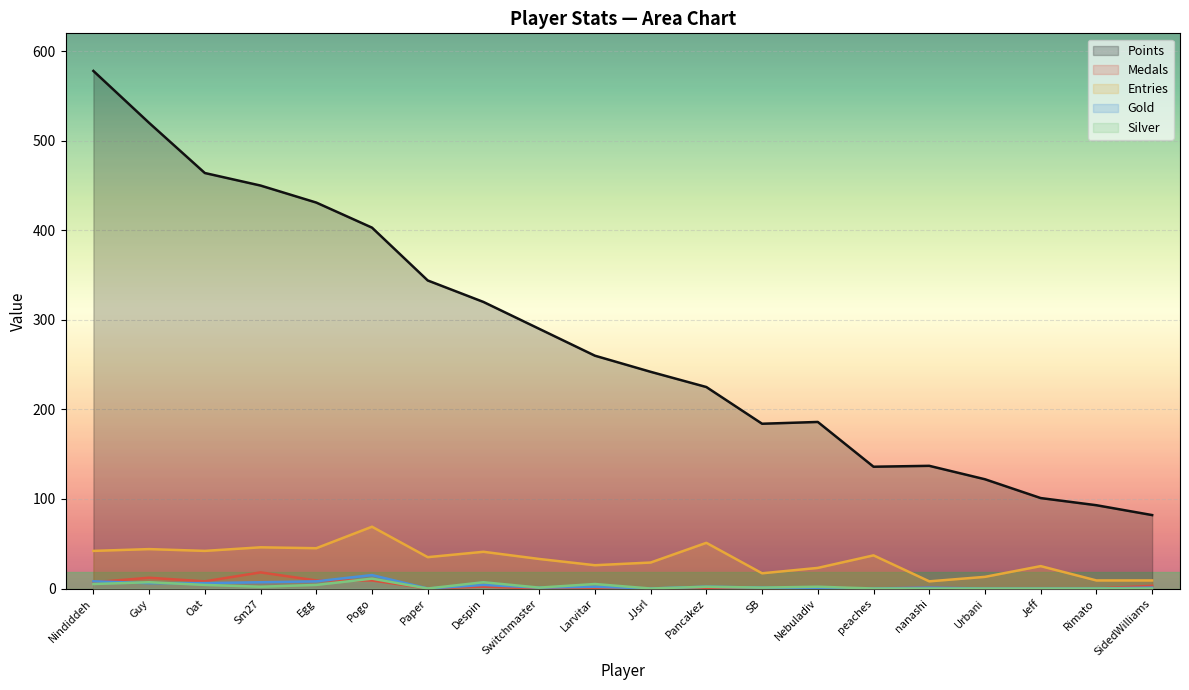

What is the label of the 9th point from the right?

Pancakez